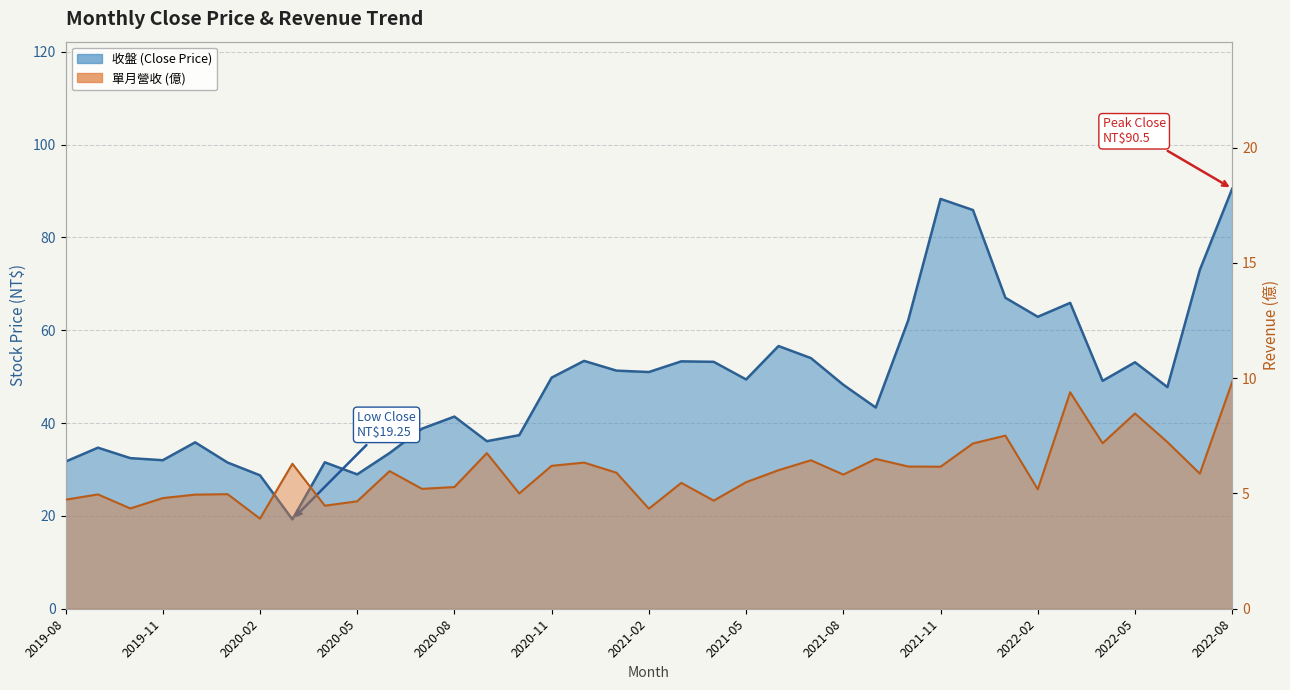

Between 2019-08 and 2021-12, which series saw the biggest shift?

收盤 (Close Price)